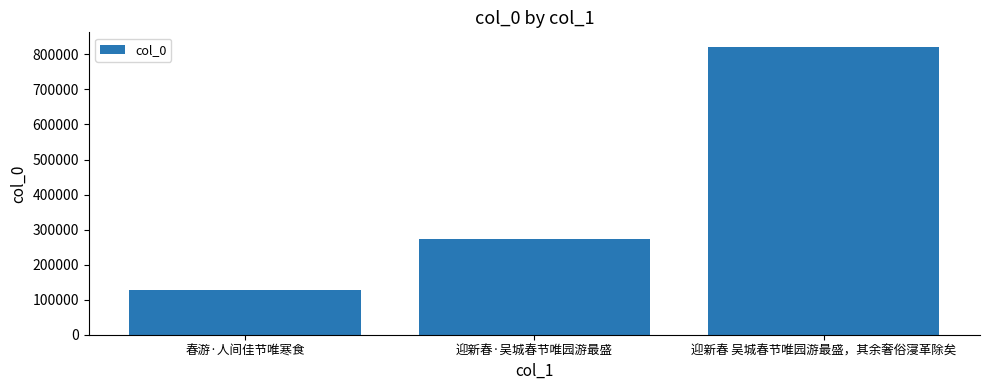

What is the value of the 1st bar from the left?

126684